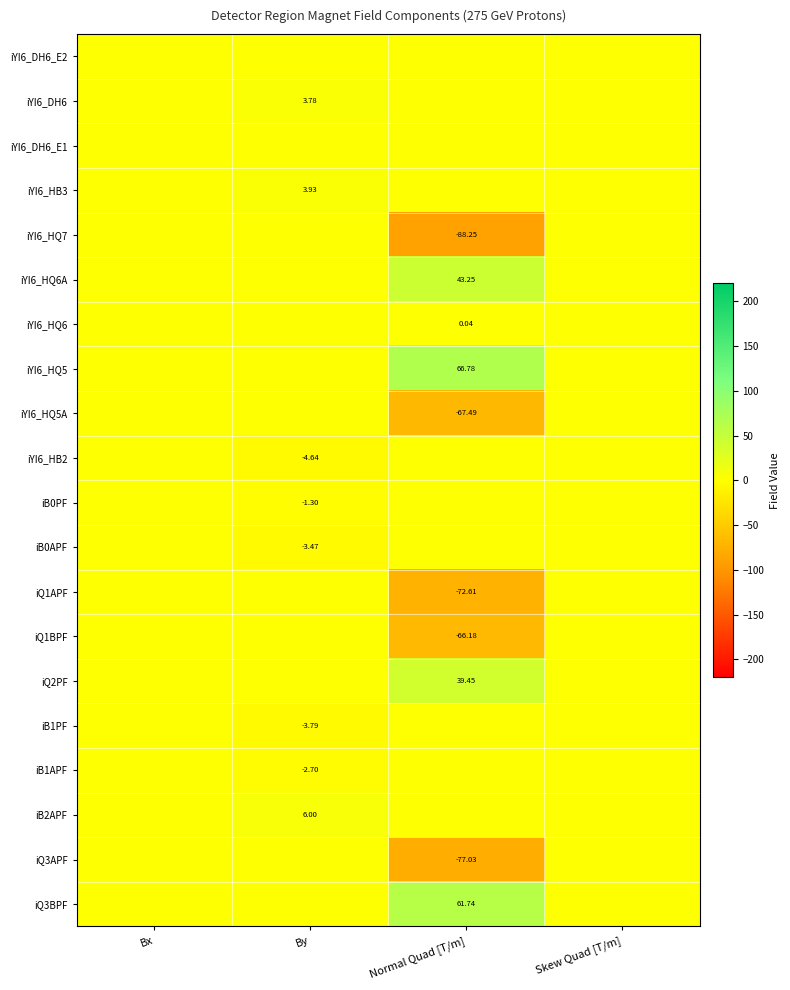

Which series changed the most between By and Skew Quad [T/m]?

iB2APF